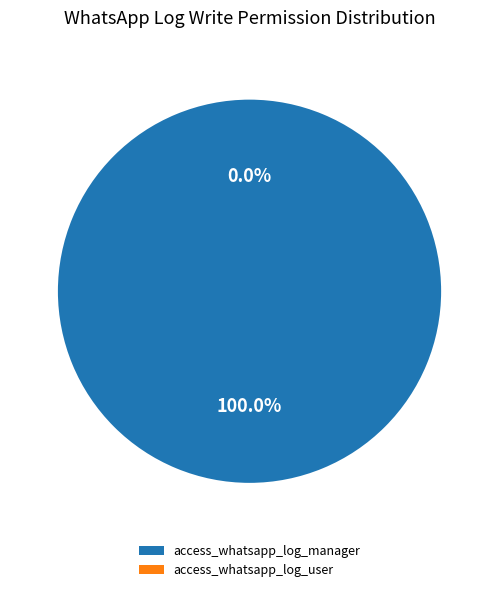

What is the change in value from access_whatsapp_log_manager to access_whatsapp_log_user?

-1